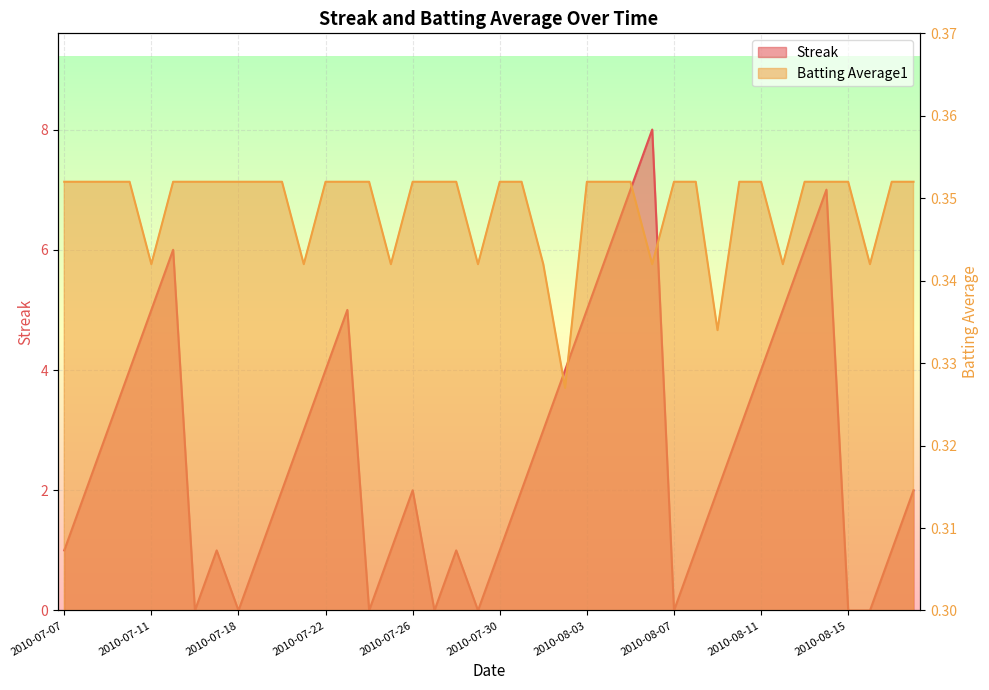

Is it true that Batting Average1 equals 0.5 at 2010-07-15?

False